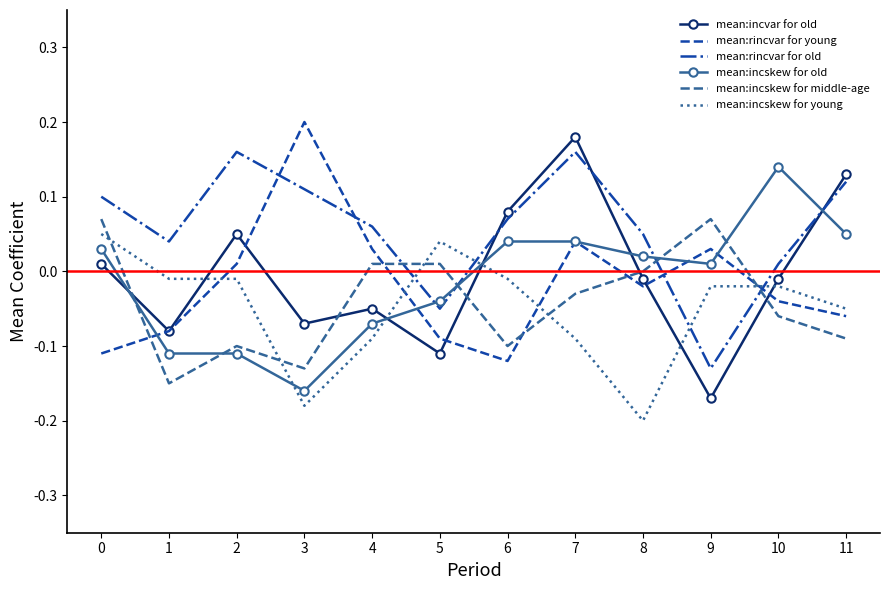

At which category is the sum across all series the highest?

7